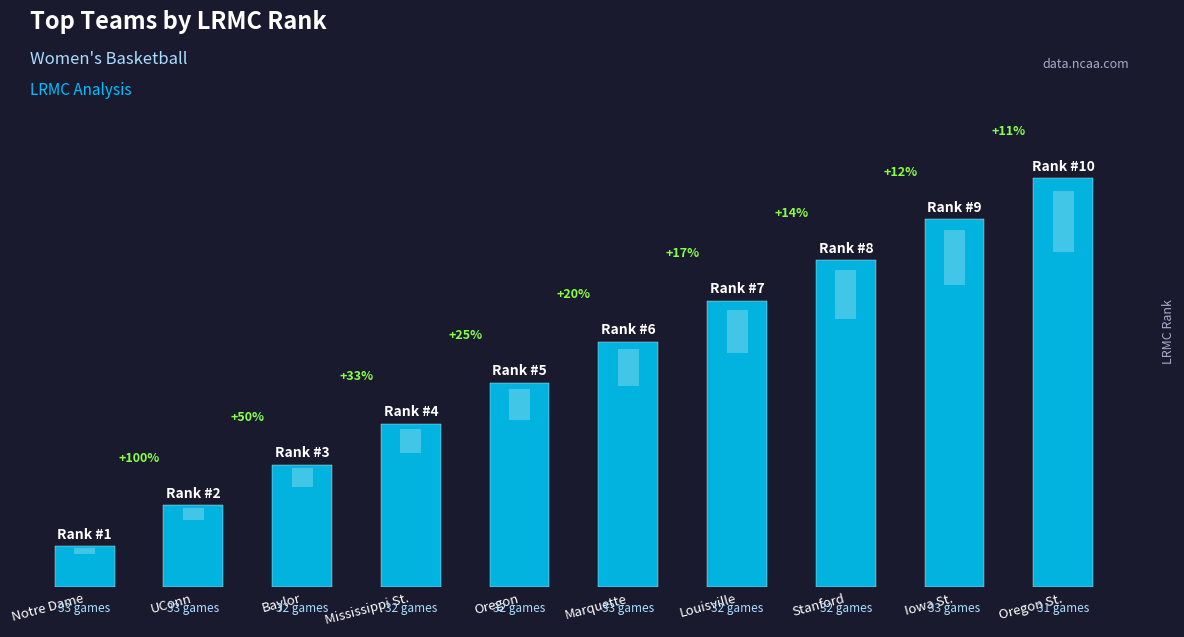

What is the average value?

6